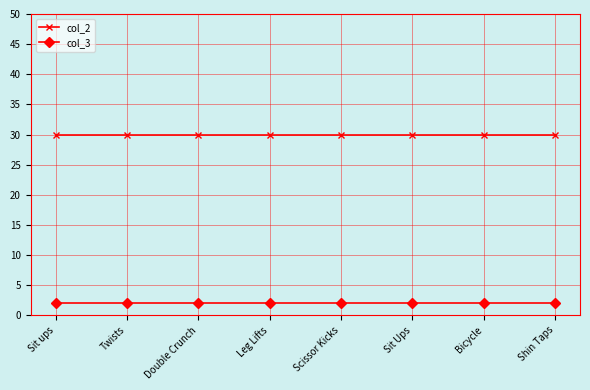

What is the label of the 2nd point from the right?

Bicycle